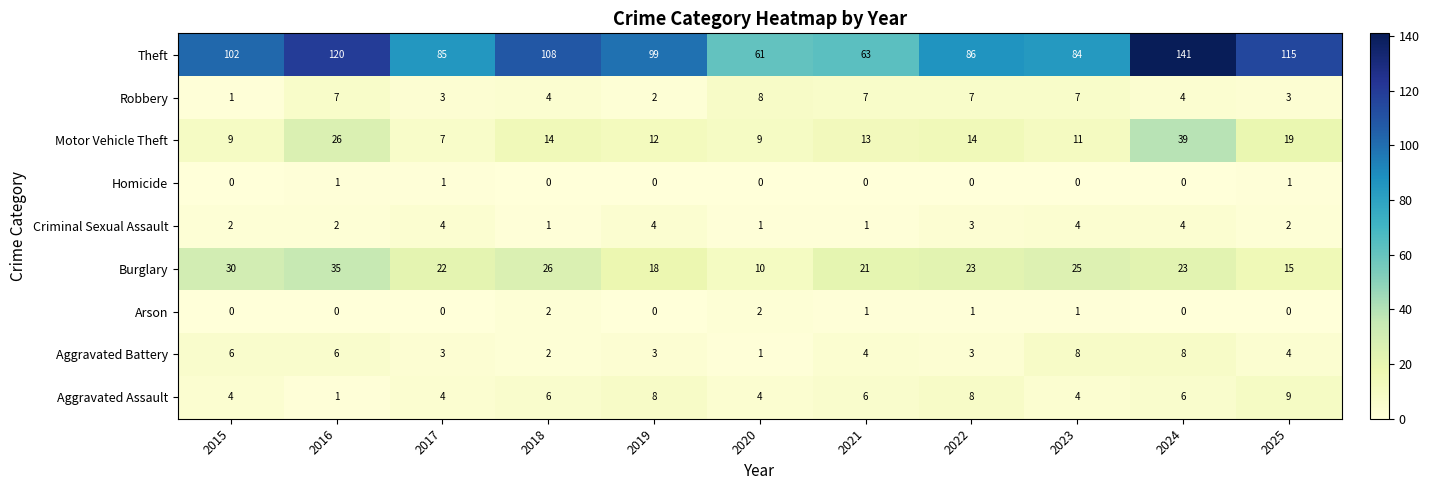

At which category is the sum across all series the highest?

2024